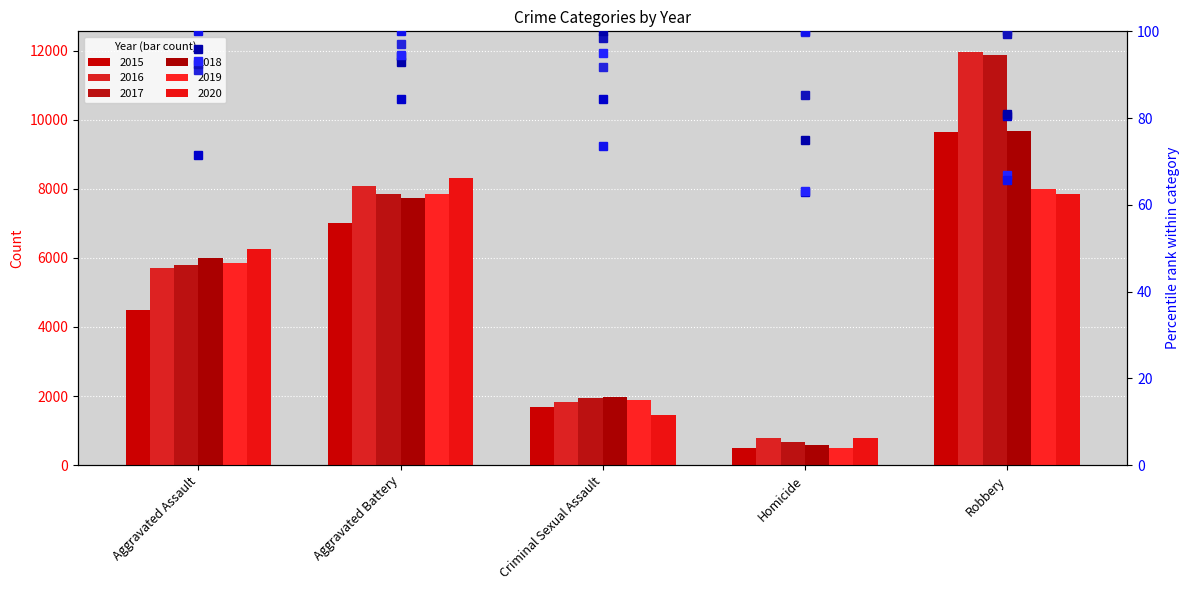

What is the value of the pct rank 2015 bar at the 2nd from the left?

84.4